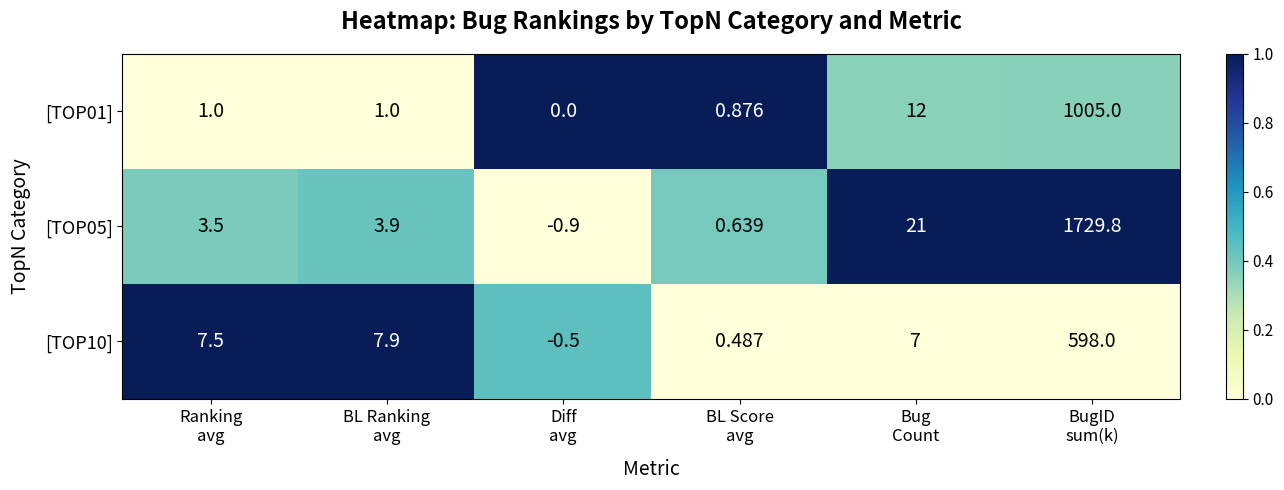

Count the number of data series in this chart.

3